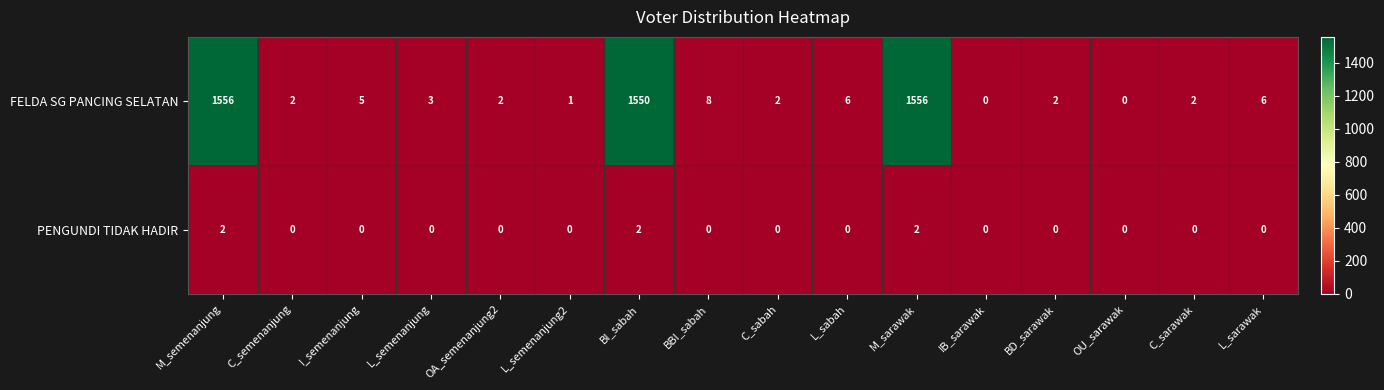

The value of FELDA SG PANCING SELATAN at C_semenanjung is 2. True or false?

True